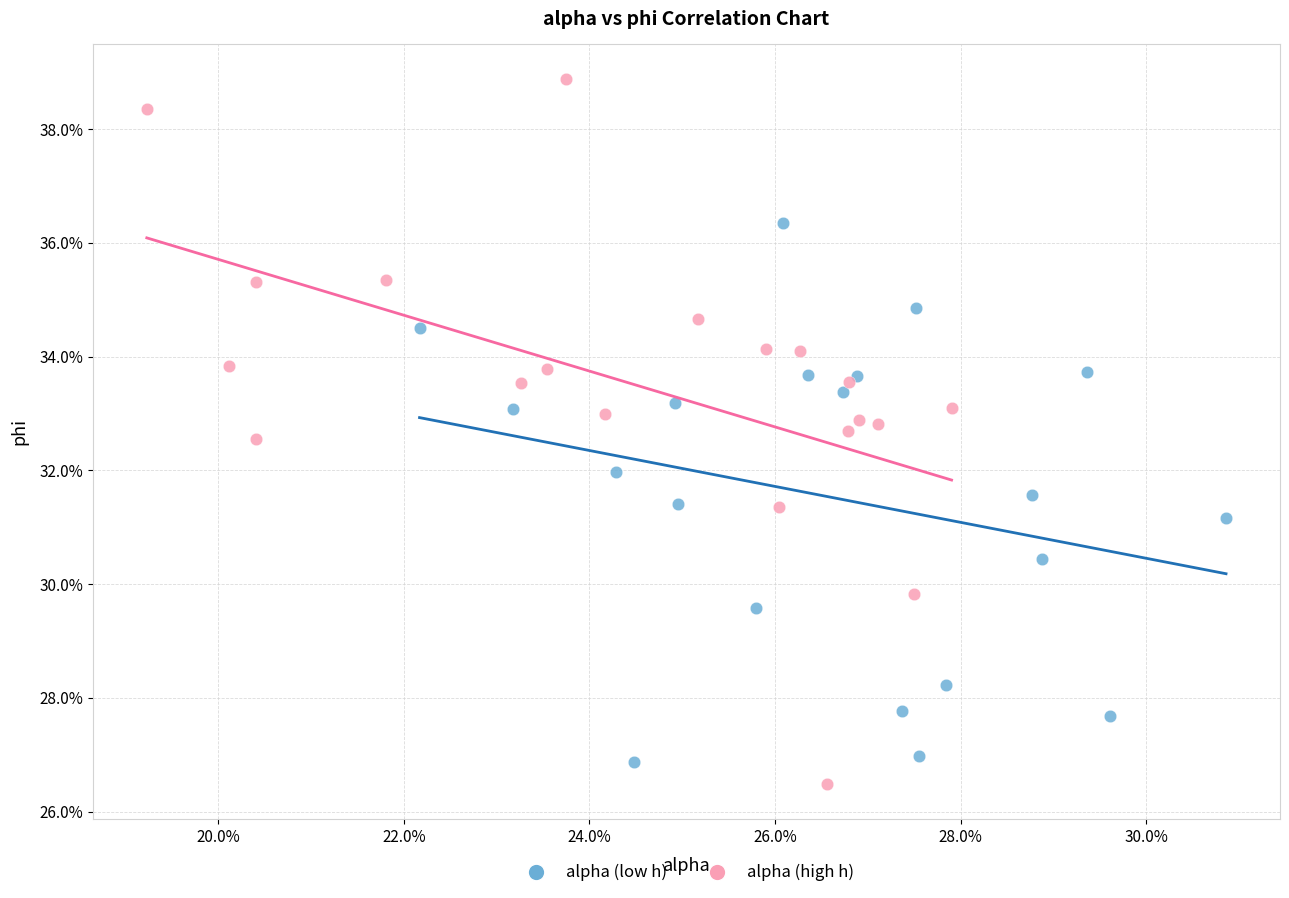

What are all the series names shown in the legend?

alpha (low h), alpha (high h)